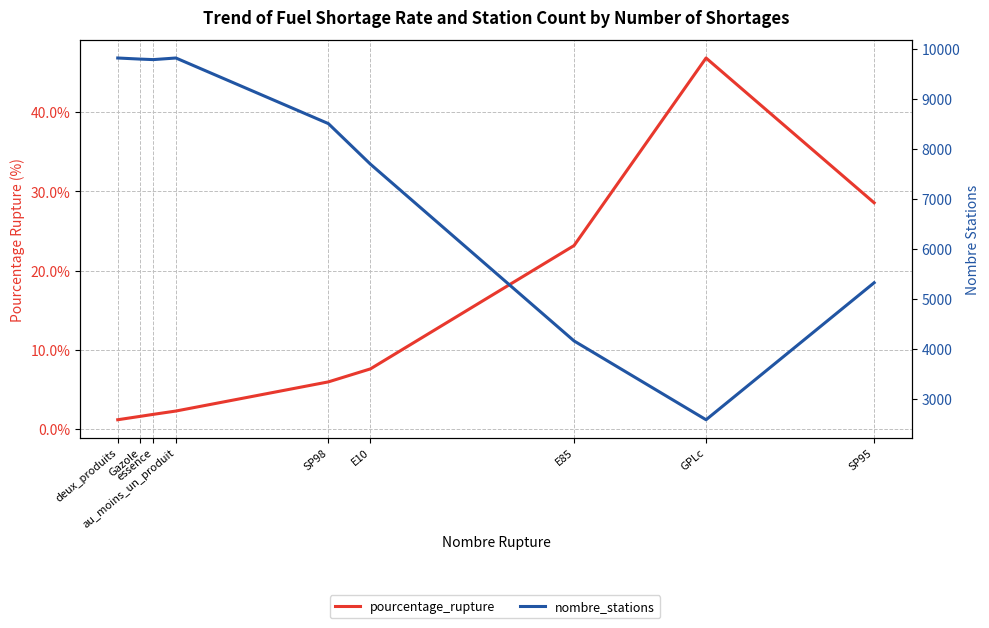

What is the lowest value of the nombre_stations series?

2575.0